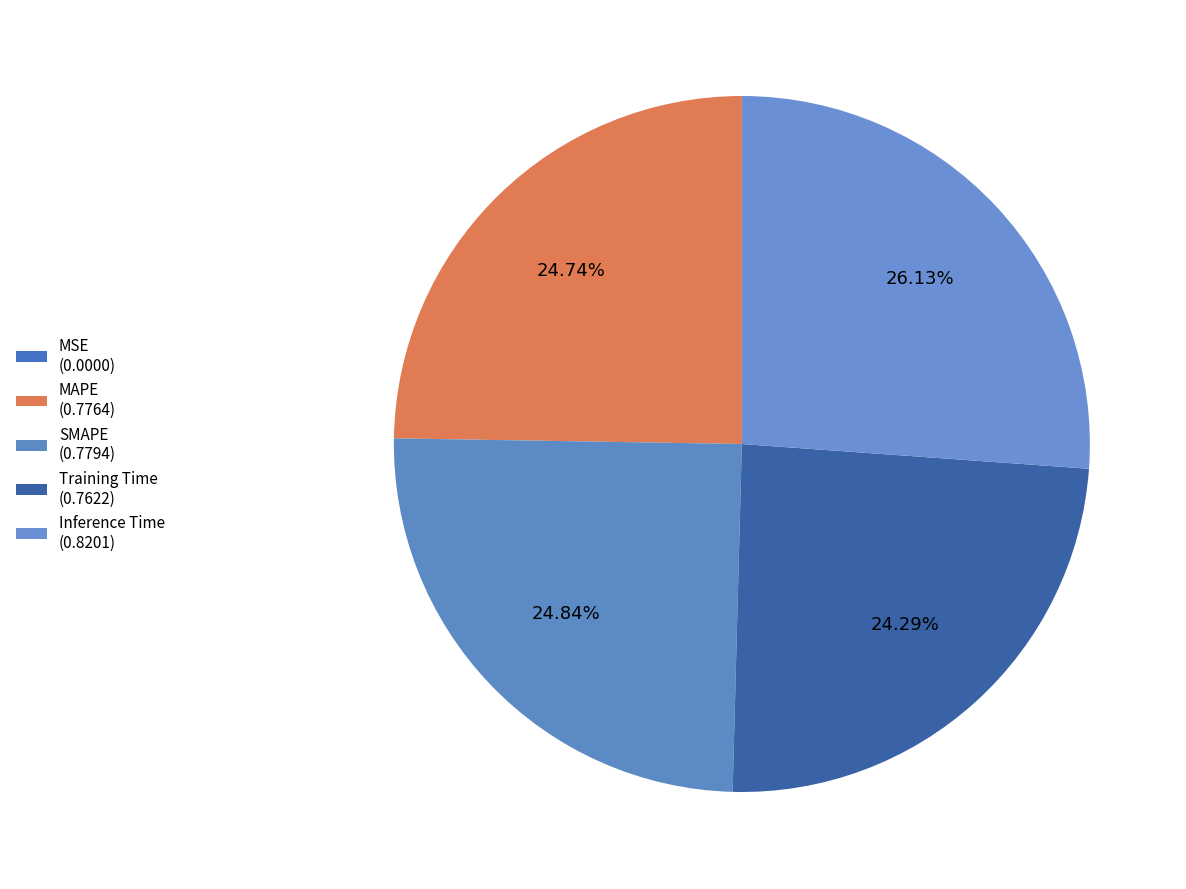

Rank the categories by value from lowest to highest.

MSE, Training Time, MAPE, SMAPE, Inference Time